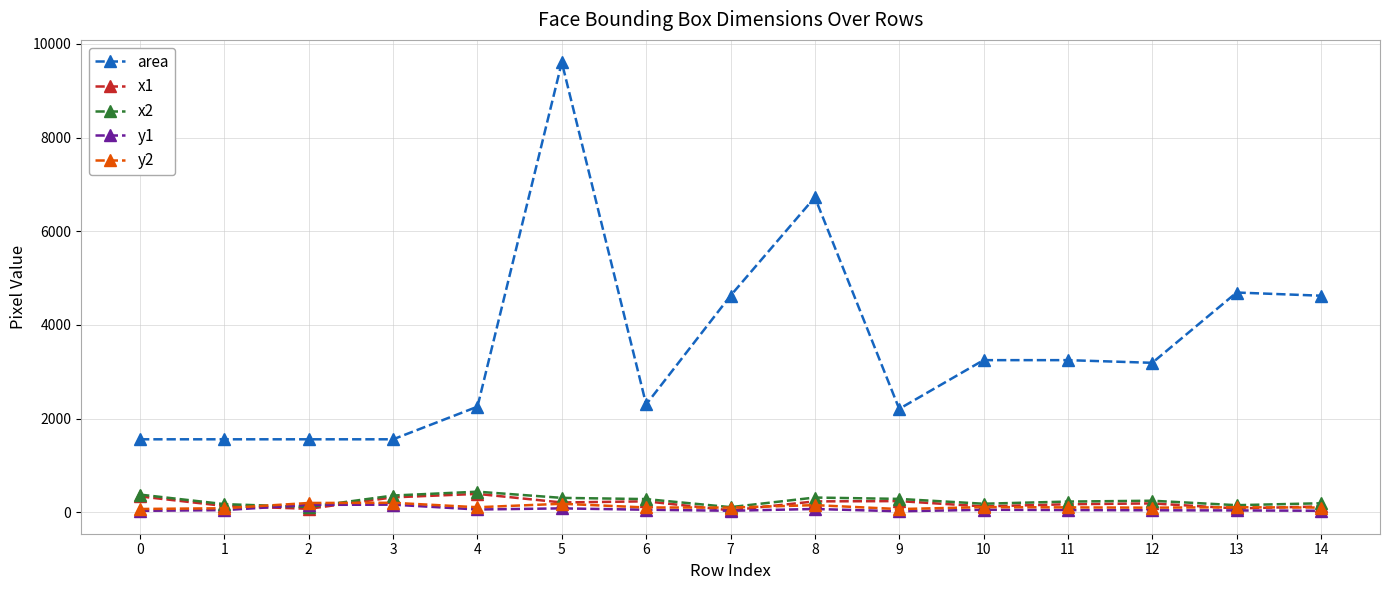

True or false: area and y2 cross at least once.

False